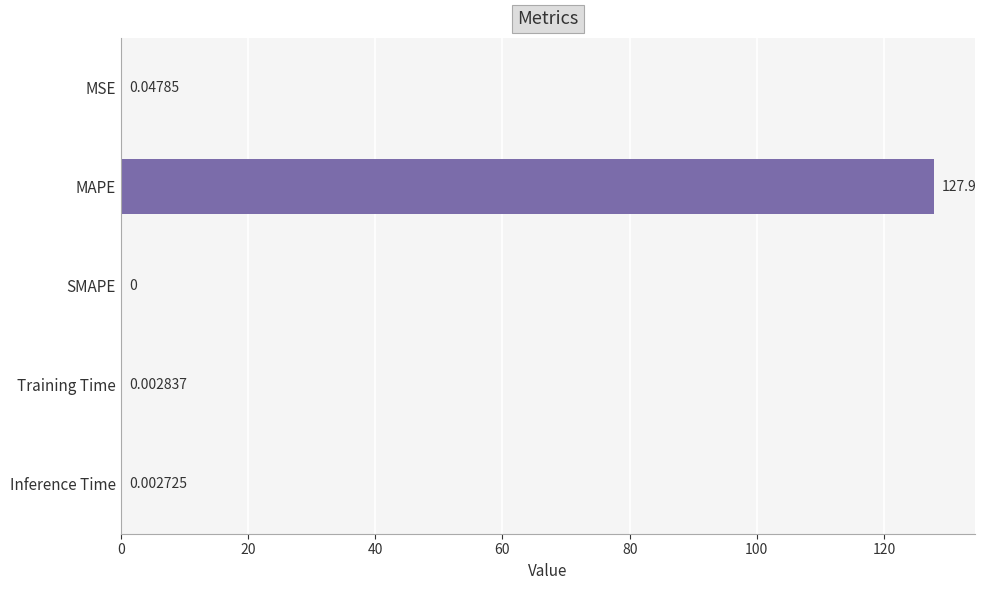

What is the greatest value displayed?

127.9